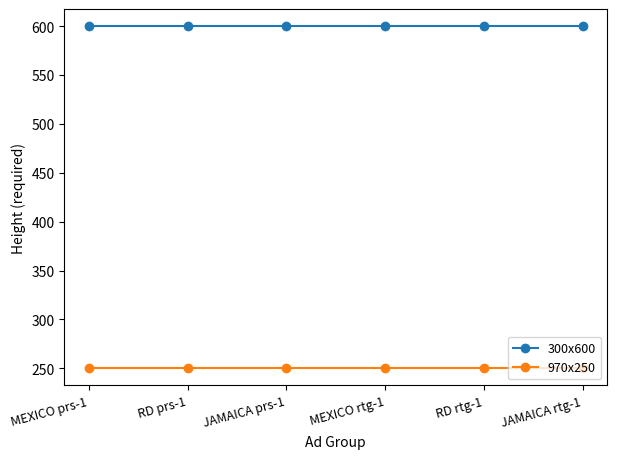

What is the approximate value of 970x250 at JAMAICA prs-1?

250